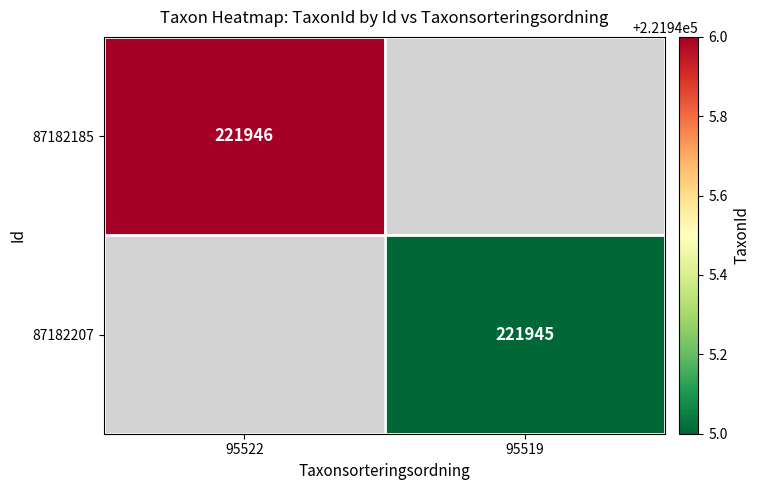

How many distinct data groups are displayed?

2